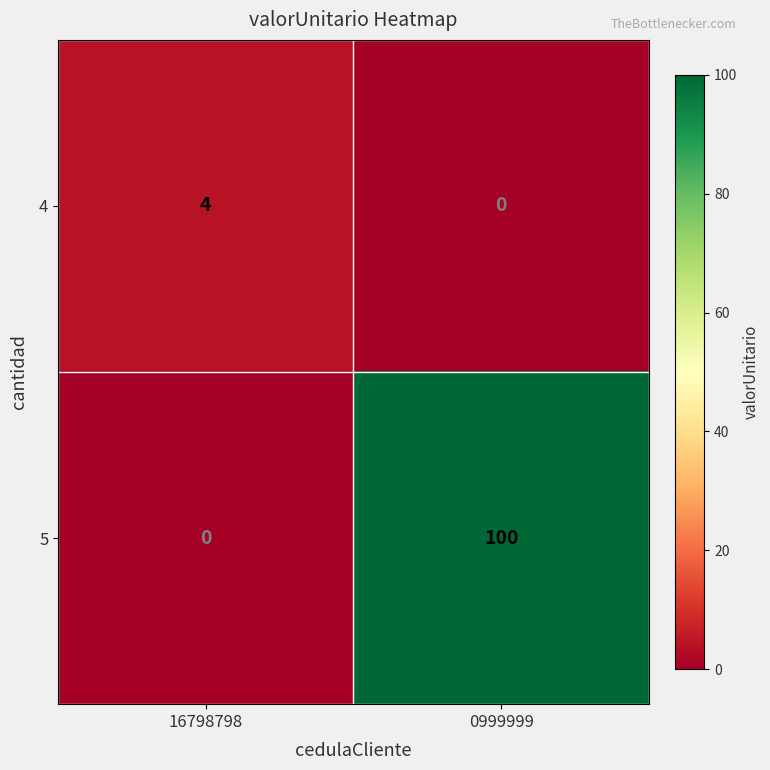

At 0999999, list the series in order from largest to smallest.

5, 4